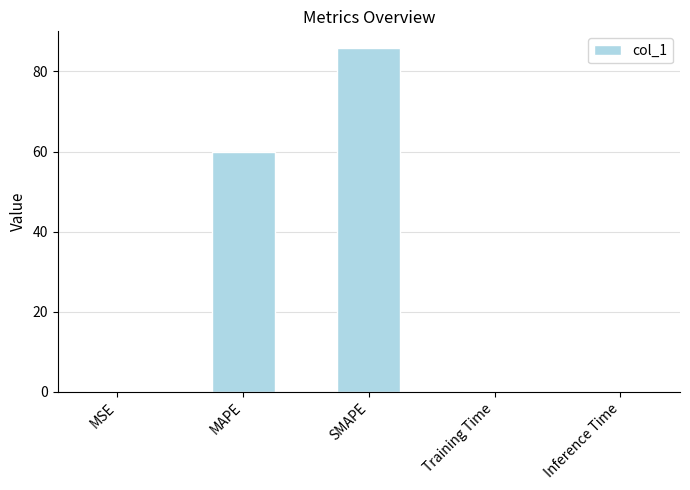

What is the sum of all values?

146.3